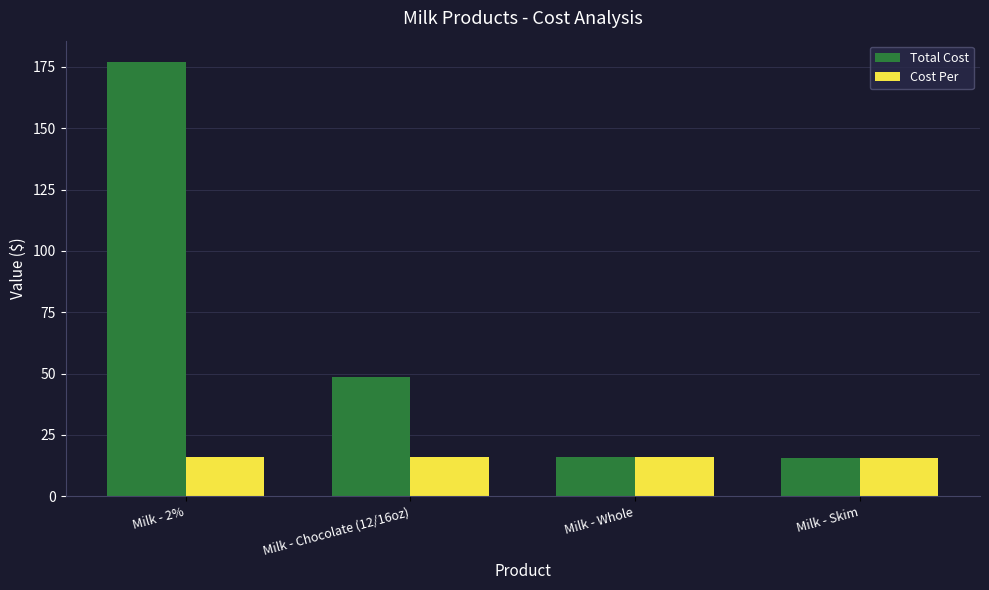

Which series has the largest total across all categories?

Total Cost